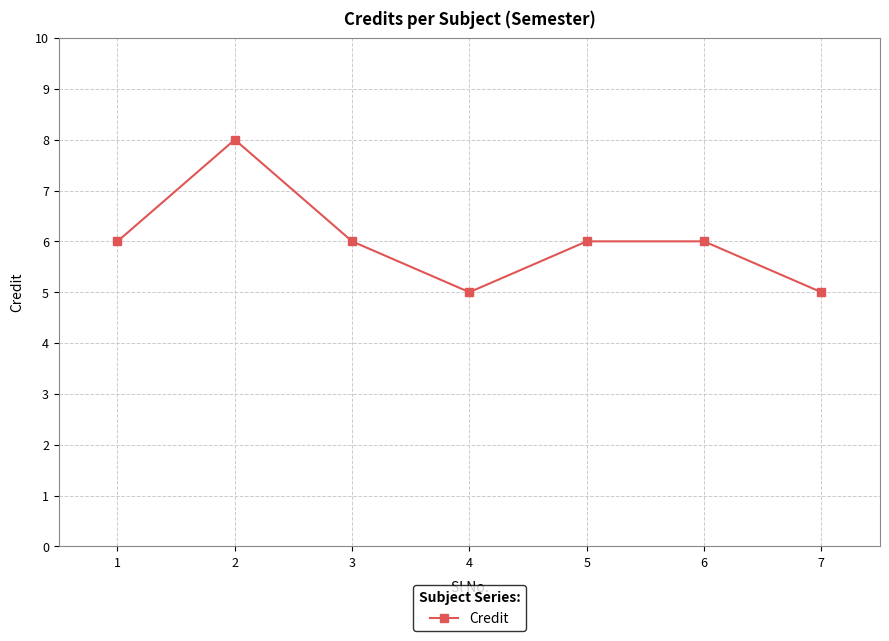

What is the ratio of the value at 3 to the value at 4?

1.2